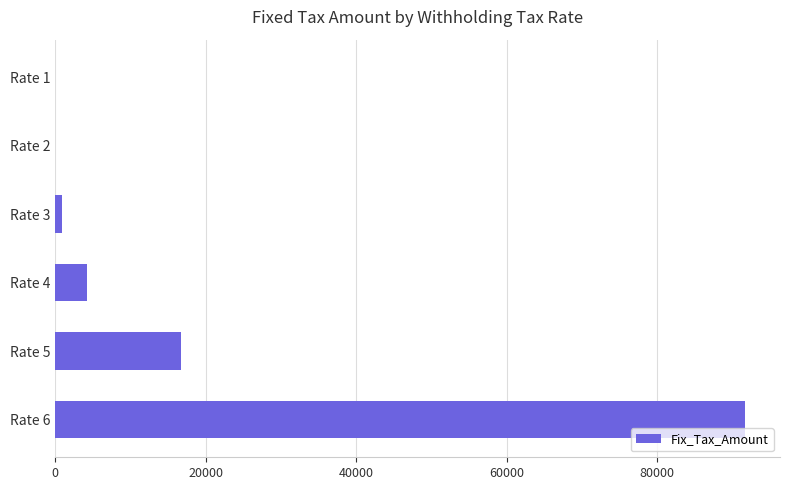

How many data points does each series have?

6